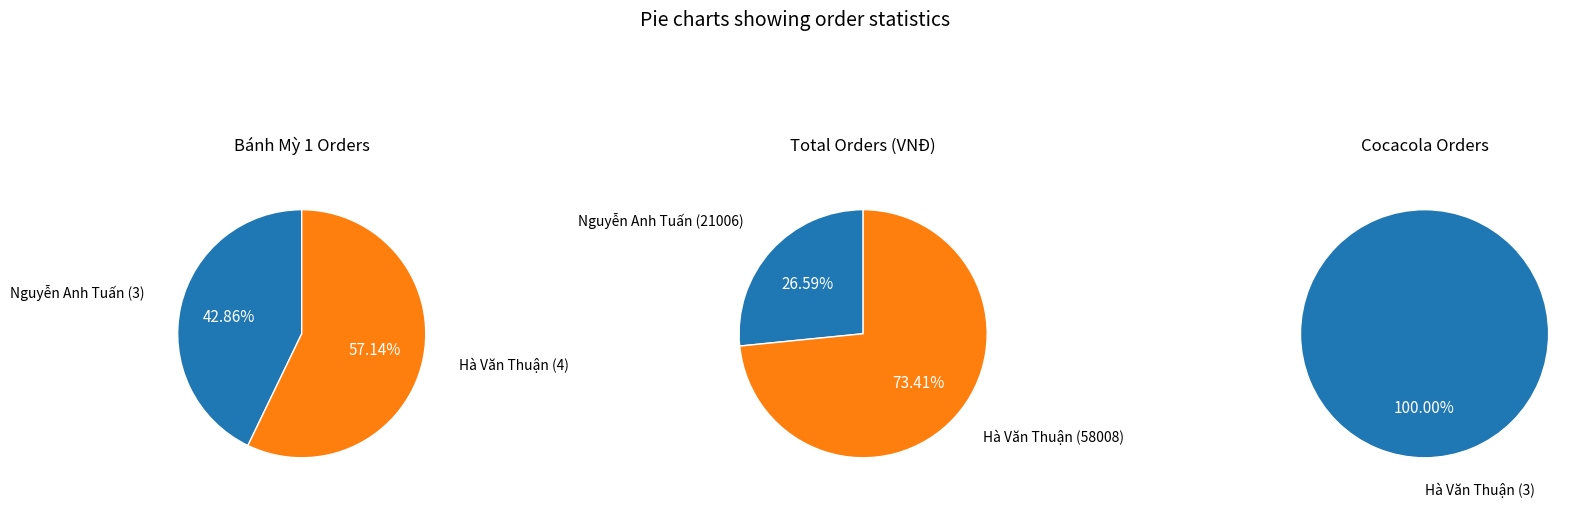

Do Hà Văn Thuận and Nguyễn Anh Tuấn together represent more than half of the pie?

Yes